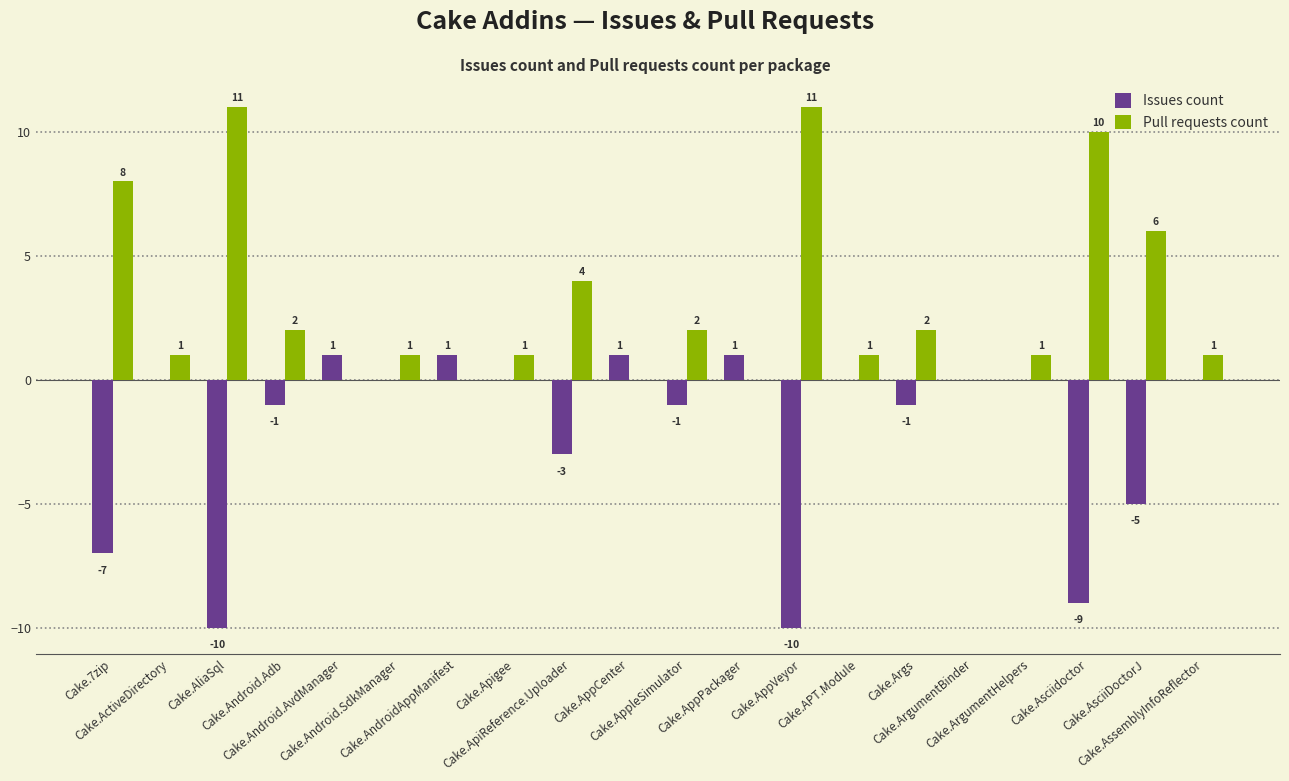

What are all the series names shown in the legend?

Issues count, Pull requests count